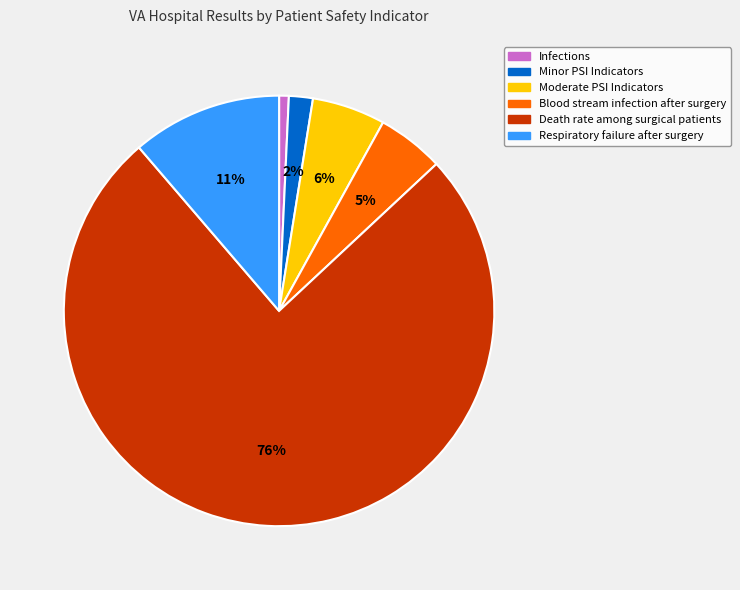

Does Death rate among surgical patients account for over 50% of the chart?

Yes